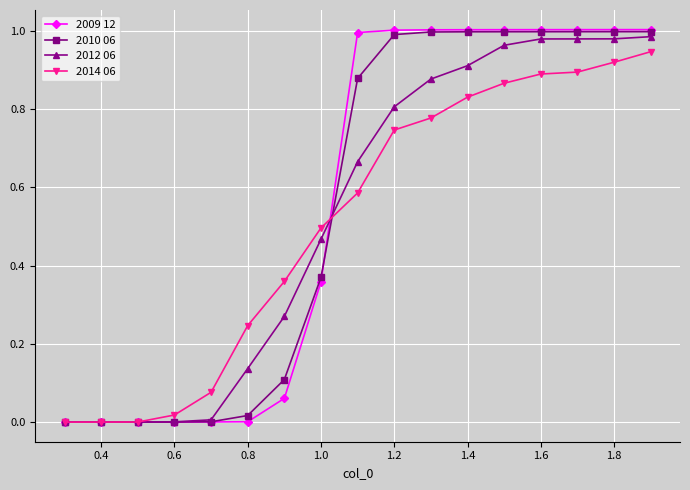

Which series has the largest range (max minus min)?

2009 12